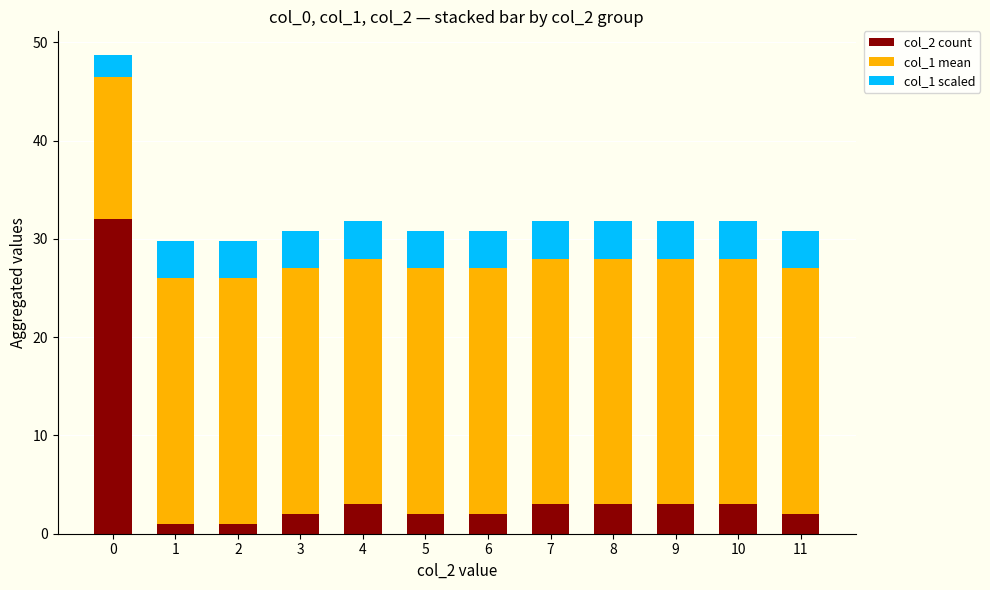

Is it true that col_2 count equals 2.0 at 11?

True